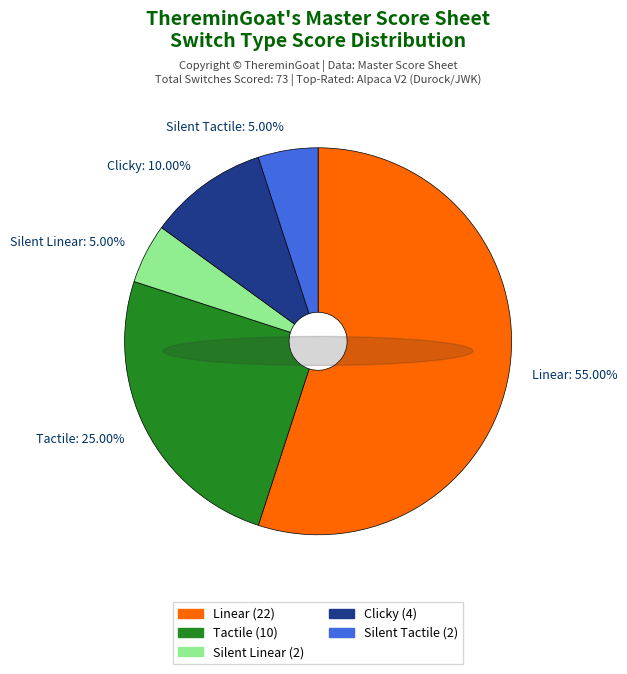

Is there a majority slice in this chart?

No